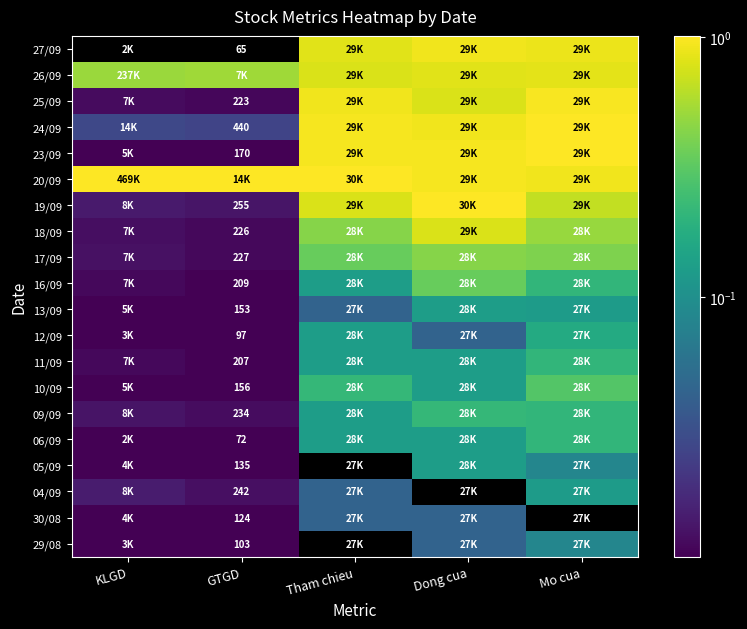

Which series has the largest total across all categories?

20/09